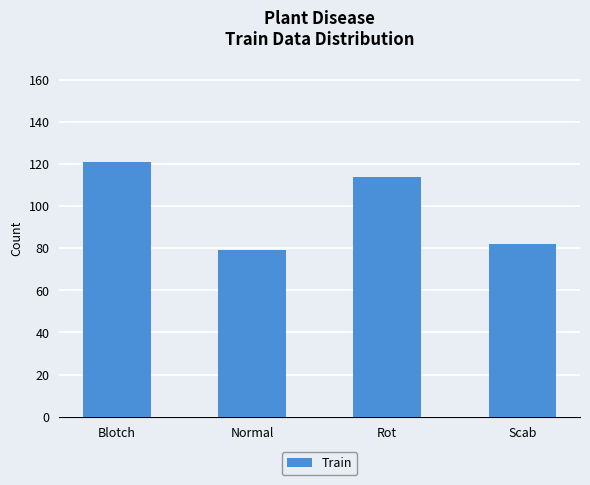

List the labels in order of value, smallest first.

Normal, Scab, Rot, Blotch